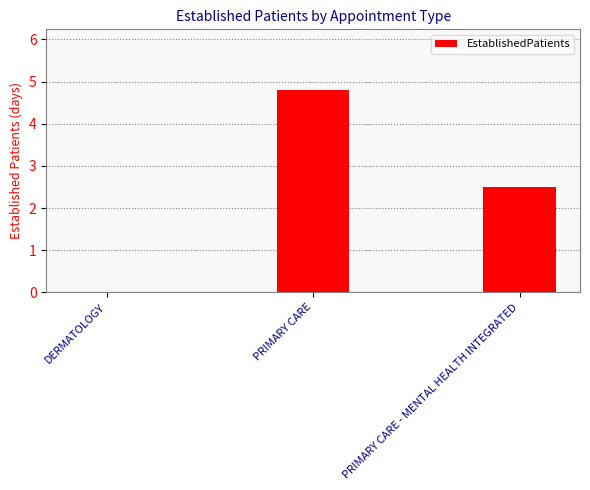

The value at PRIMARY CARE - MENTAL HEALTH INTEGRATED is 0.9. True or false?

False